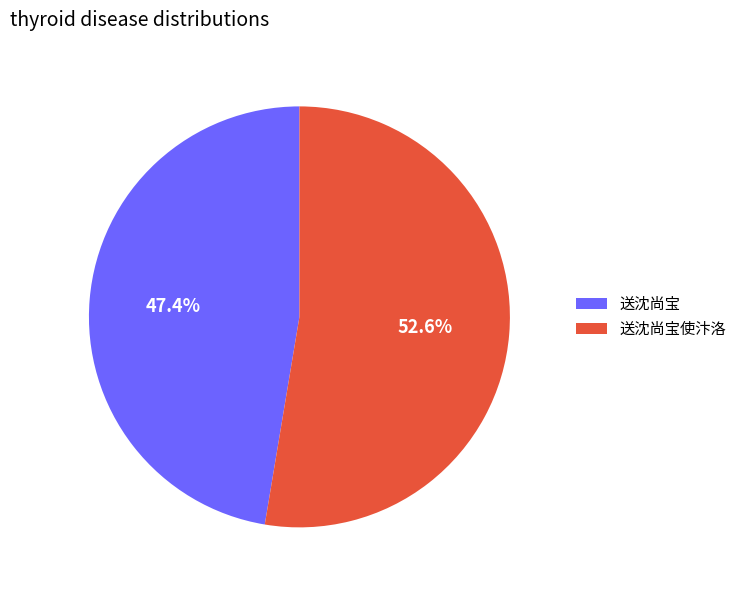

Combined, what portion of the pie is 送沈尚宝 and 送沈尚宝使汴洛?

100.0%